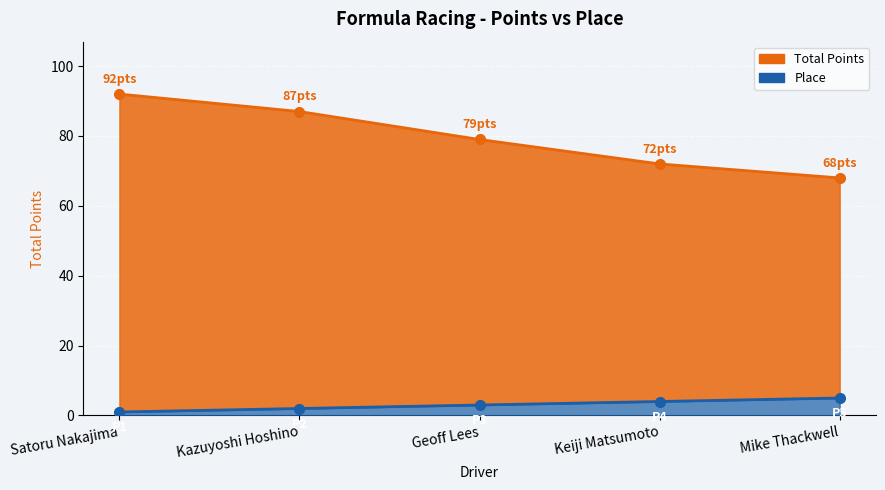

True or false: Place line and Total Points line cross at least once.

False